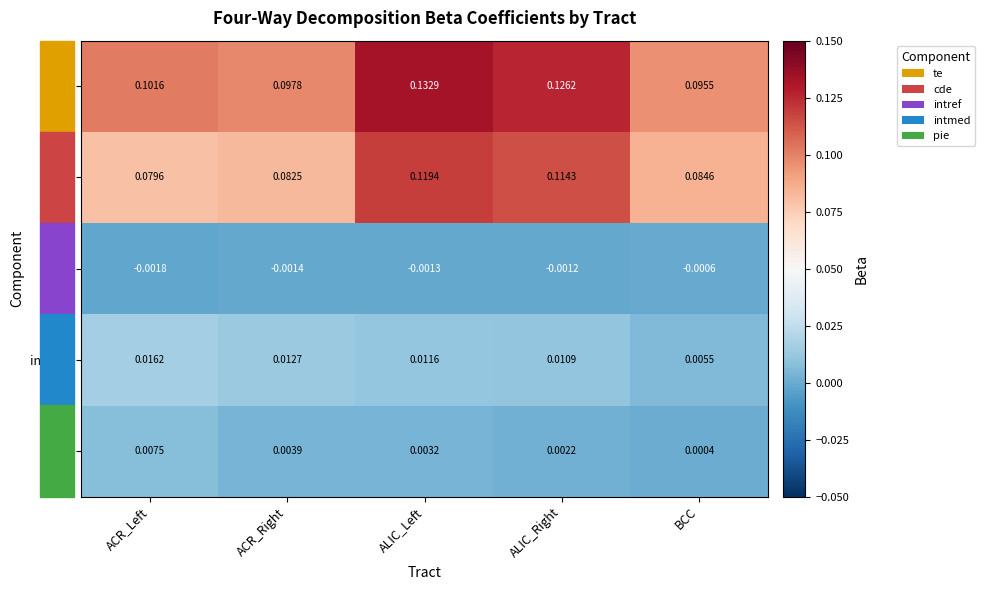

Rank the series at ALIC_Left from highest to lowest value.

te, cde, intmed, pie, intref